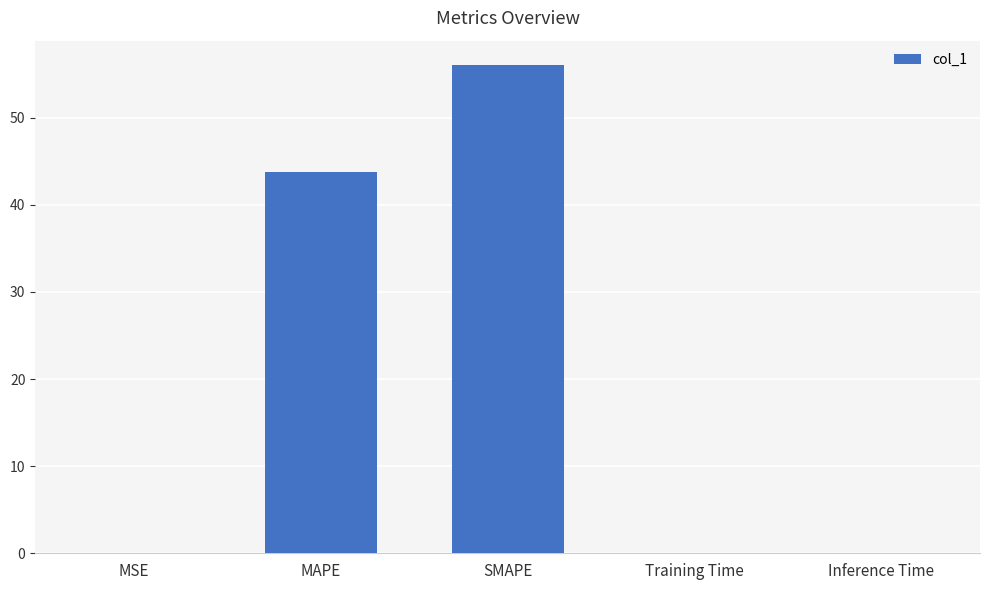

What is the difference between the values at SMAPE and MAPE?

12.3